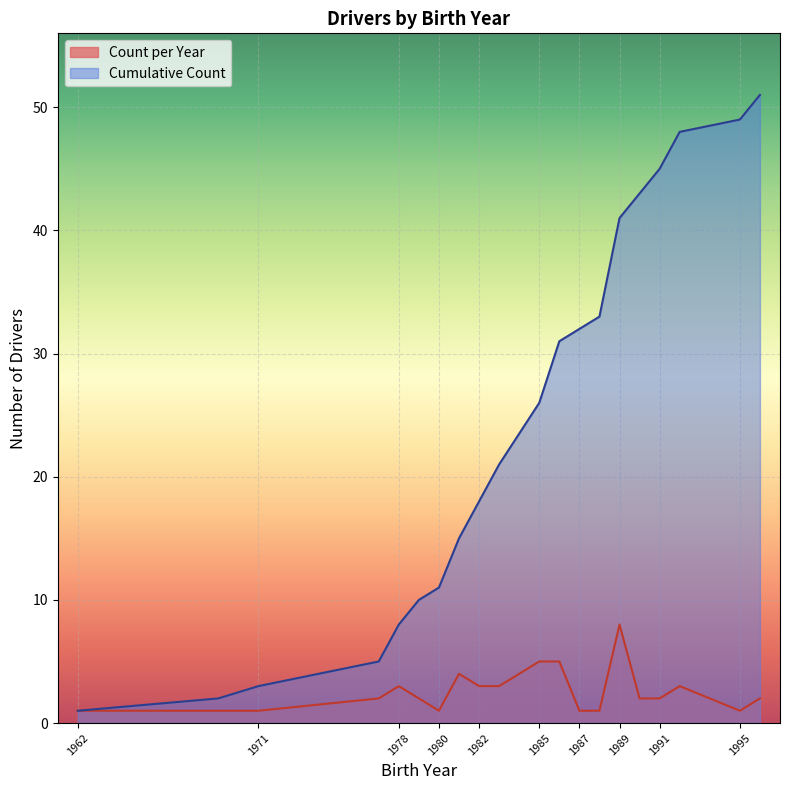

What is the sum of the values at 1979 and 1962?

11